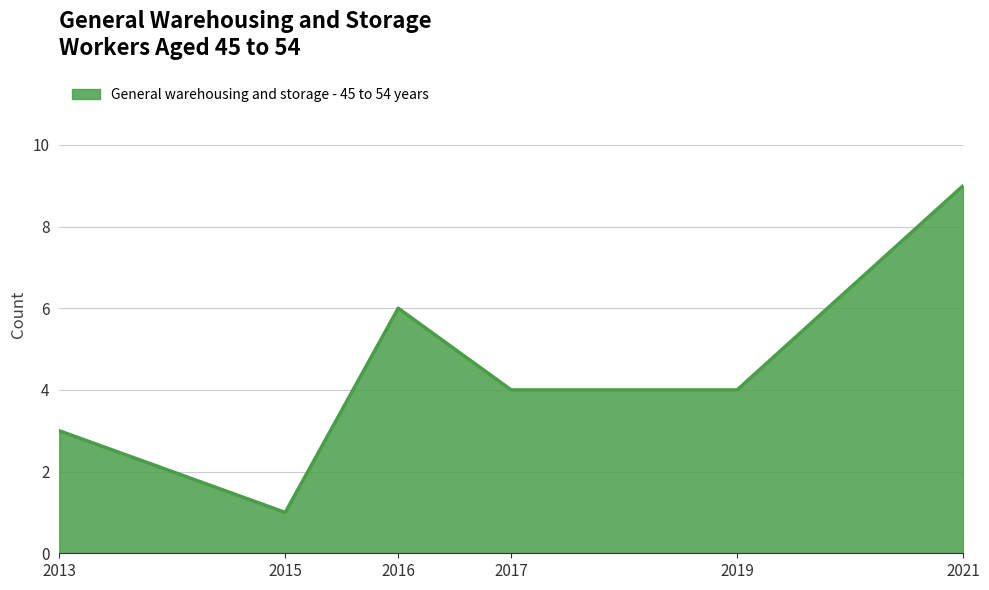

Where does the data first go above 4?

2016